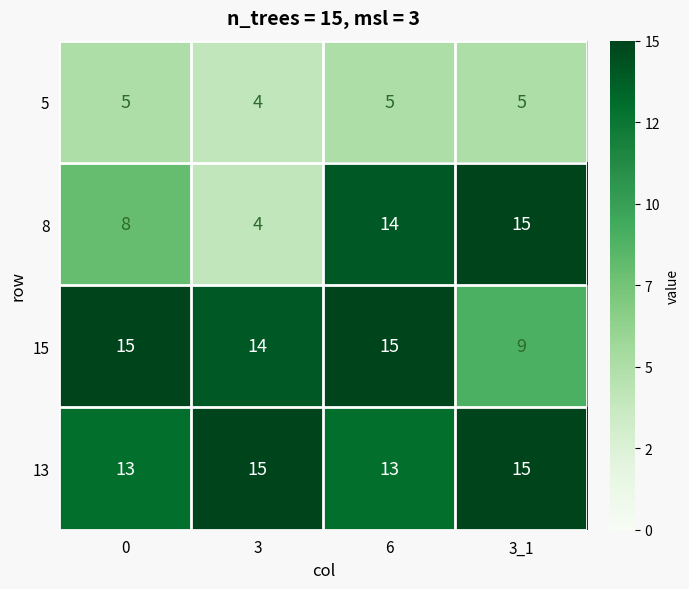

Reading left to right, transcribe all the data shown in this chart.

5: 5	4	5	5
8: 8	4	14	15
15: 15	14	15	9
13: 13	15	13	15